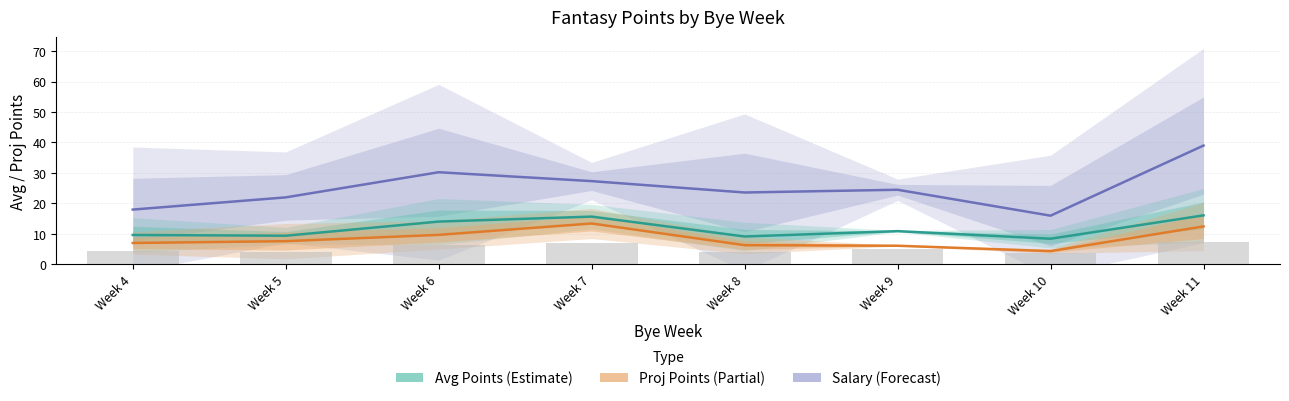

The Avg Points series shows 9.4 at Week 5. True or false?

True